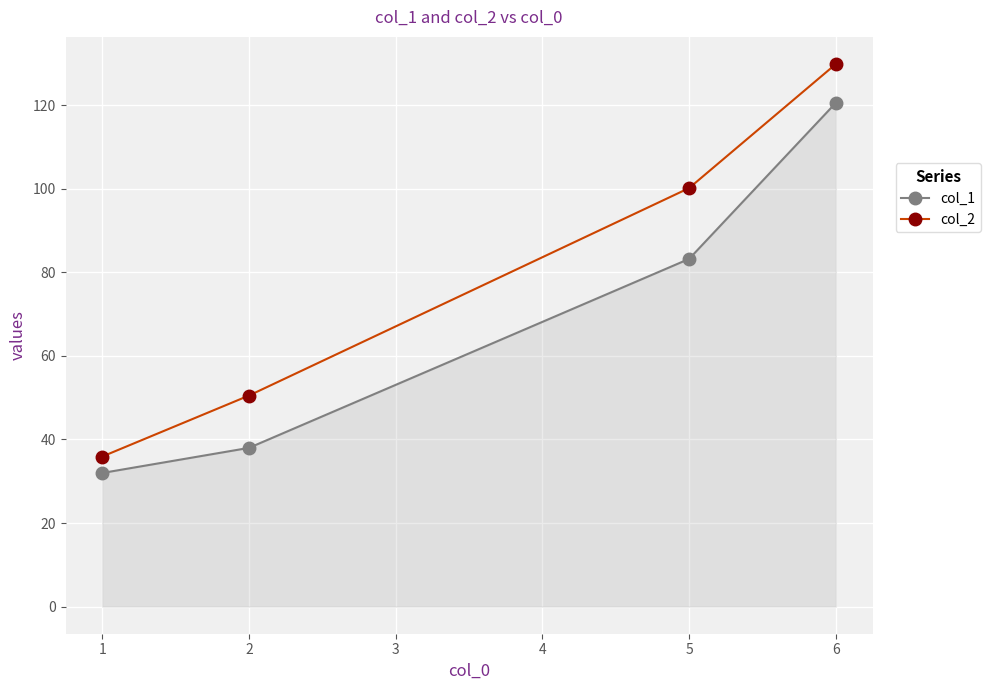

What are all the series names shown in the legend?

col_1, col_2